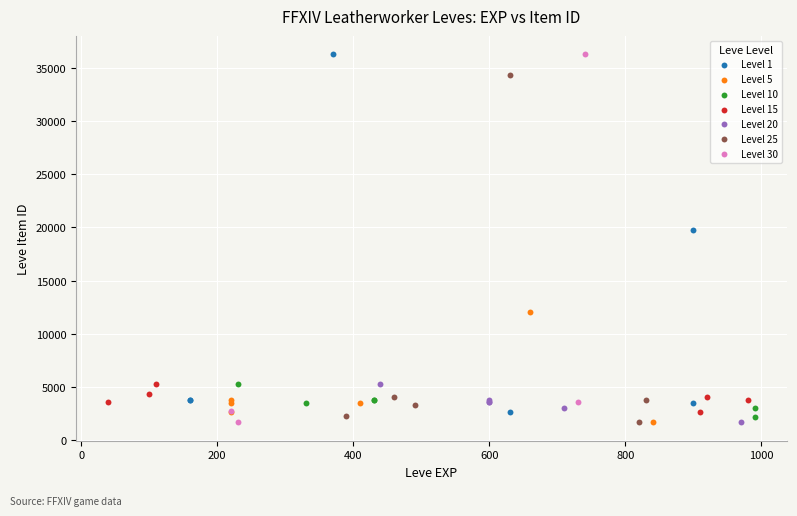

What are all the series names shown in the legend?

Level 1, Level 5, Level 10, Level 15, Level 20, Level 25, Level 30